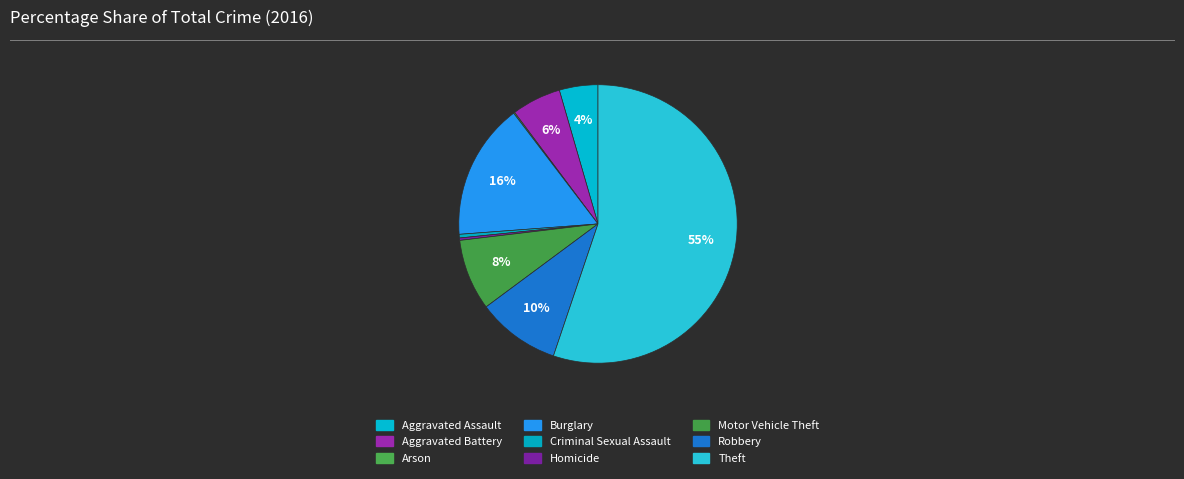

The Theft slice represents 55% of the pie. True or false?

True